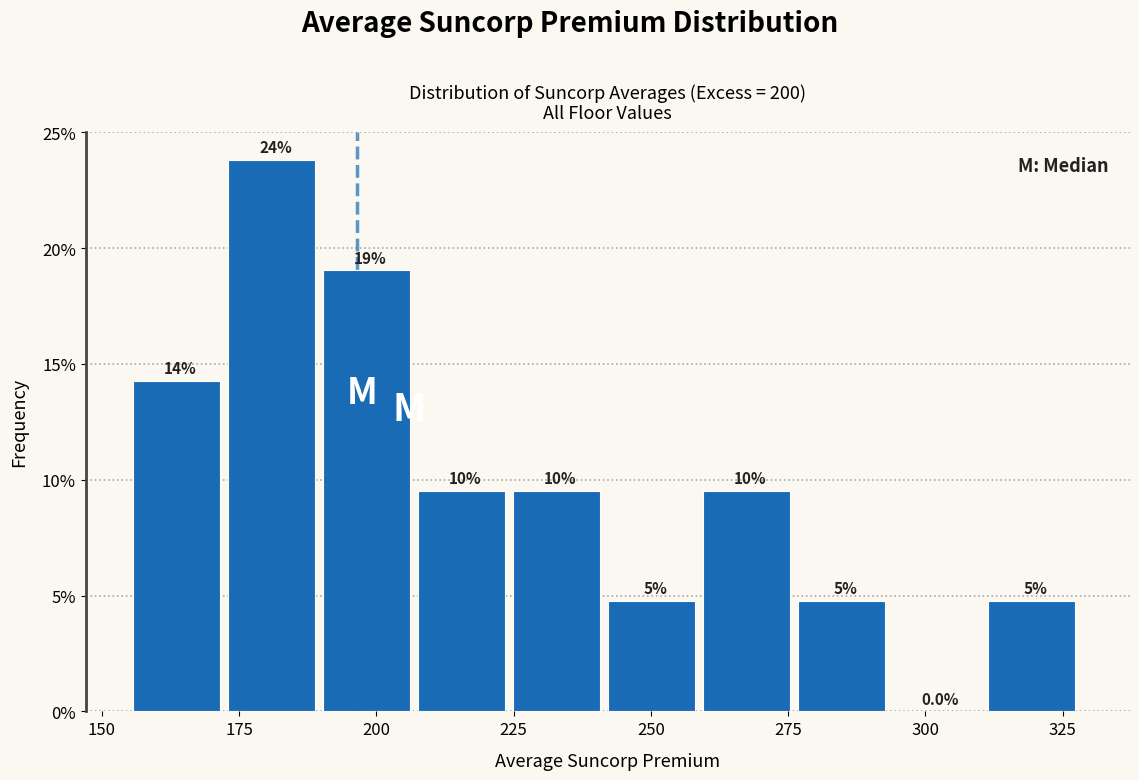

Read against the x-axis, roughly where is the centre of the tallest bar?

180